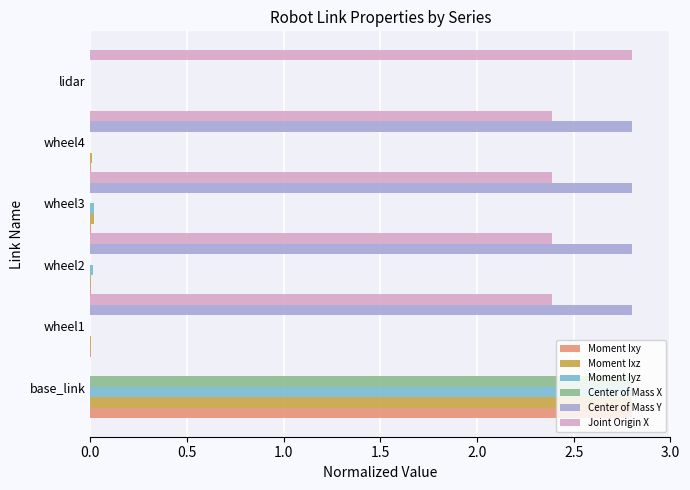

Is the value of Center of Mass X at wheel1 greater than the value of Center of Mass Y at wheel3?

No